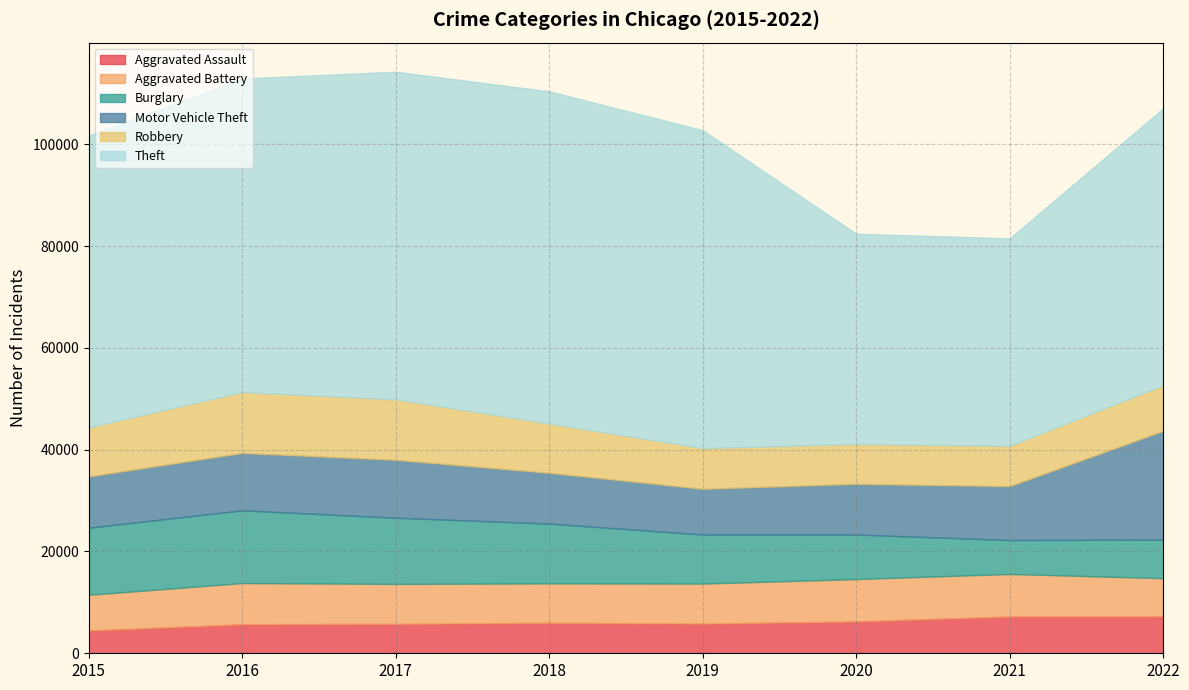

How many data points in Aggravated Battery are less than 7857?

4